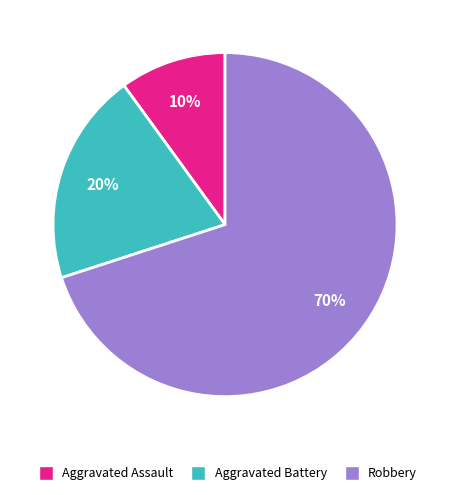

Is it true that Aggravated Battery is 10% of the pie?

False